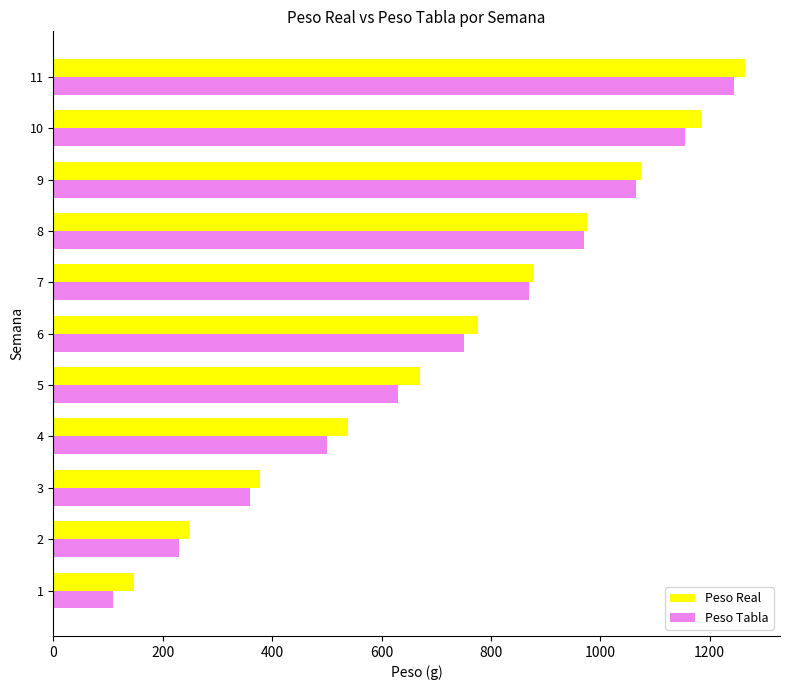

Rank the series by their average value, from highest to lowest.

Peso Real, Peso Tabla